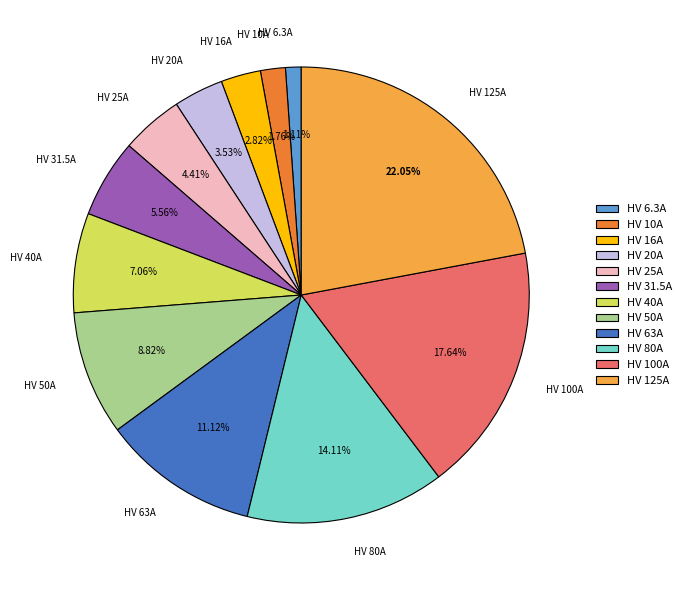

Combined, do HV 10A and HV 100A account for over 50%?

No